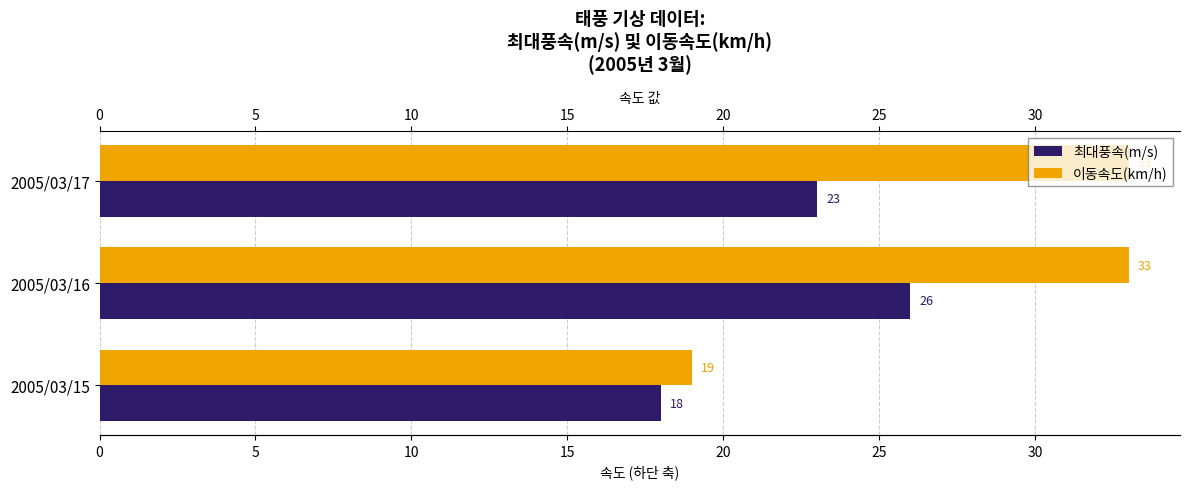

At which category does the chart reach its minimum across all series?

2005/03/15